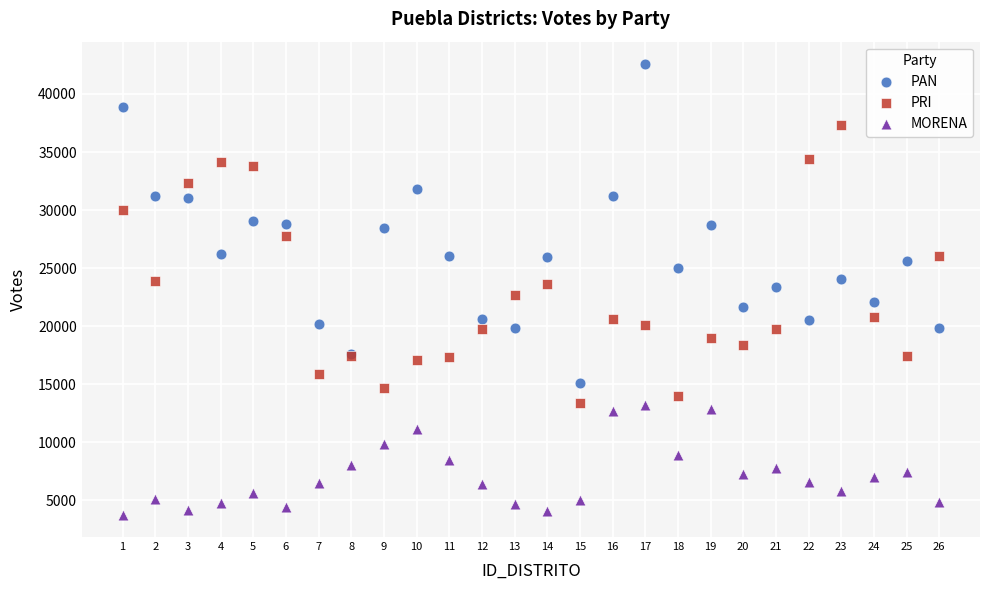

Which series reaches the minimum Y coordinate?

MORENA